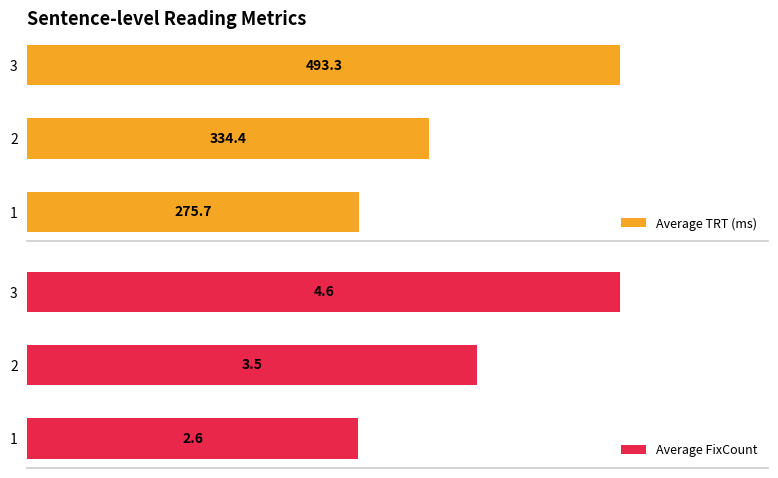

How many bars are there in each group?

2